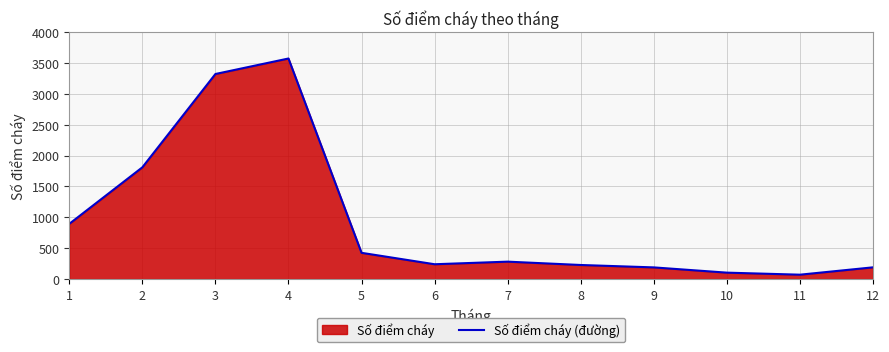

What is the value of the 1st point from the left?

894